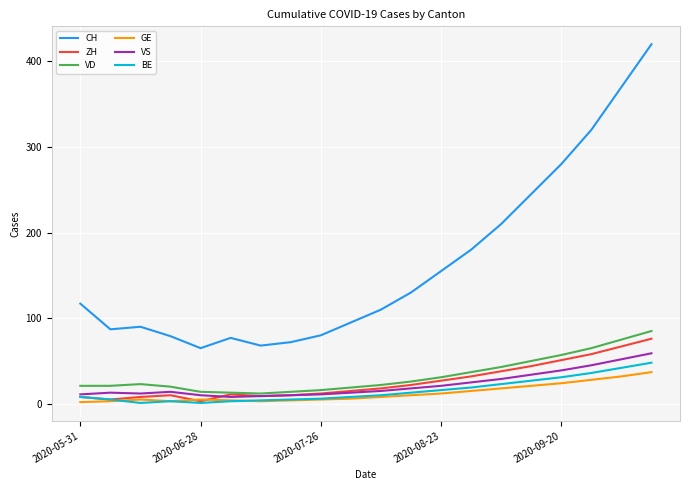

True or false: CH and VS intersect in this chart.

False